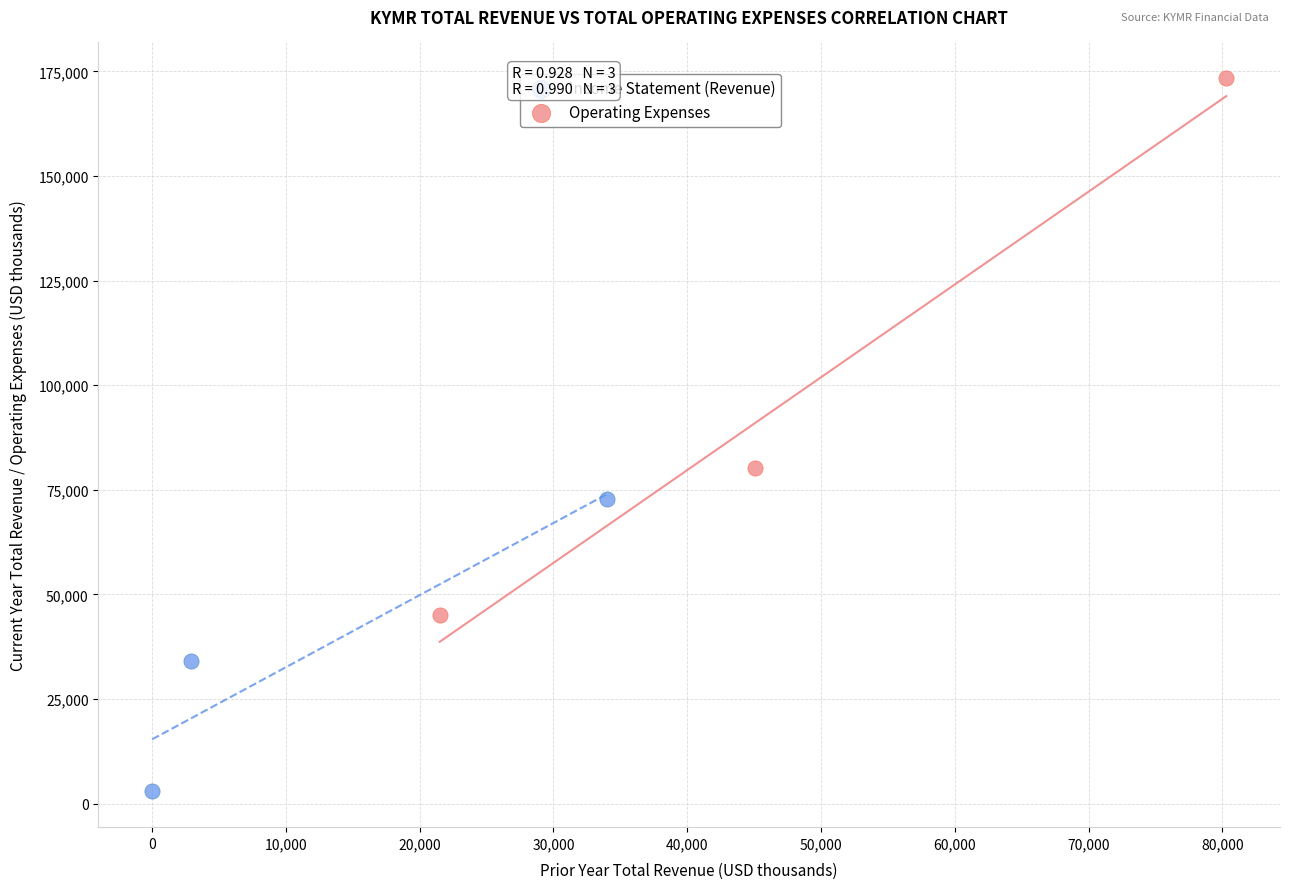

Which series contains the highest Y value?

Operating Expenses